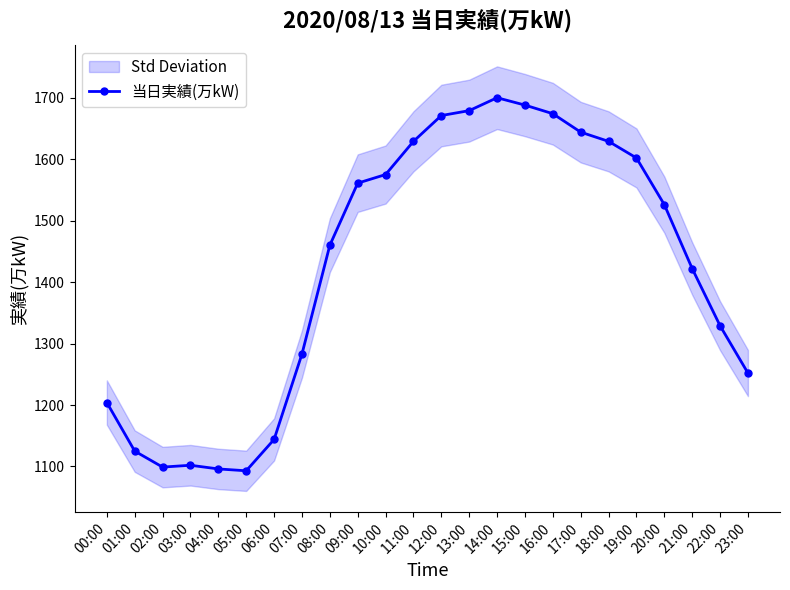

Reading left to right, transcribe all the data shown in this chart.

1204	1125	1099	1102	1096	1093	1144	1283	1460	1561	1575	1629	1671	1679	1700	1688	1674	1644	1629	1602	1526	1422	1329	1252